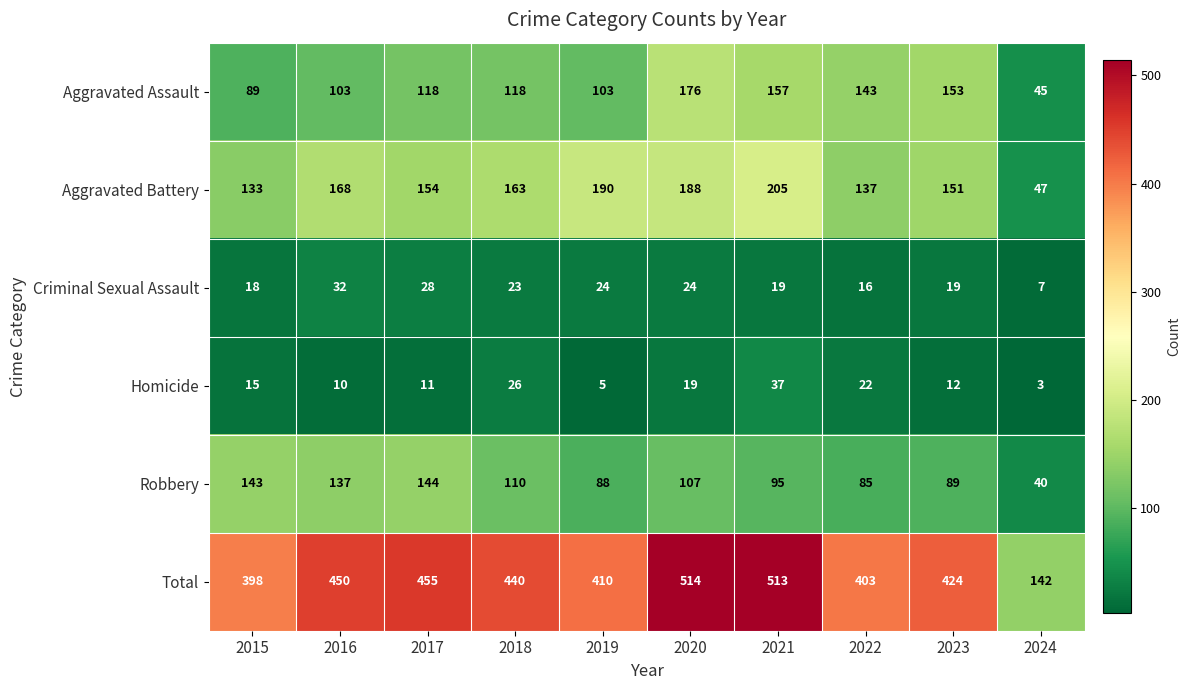

Which category has the lowest value across all series?

2024